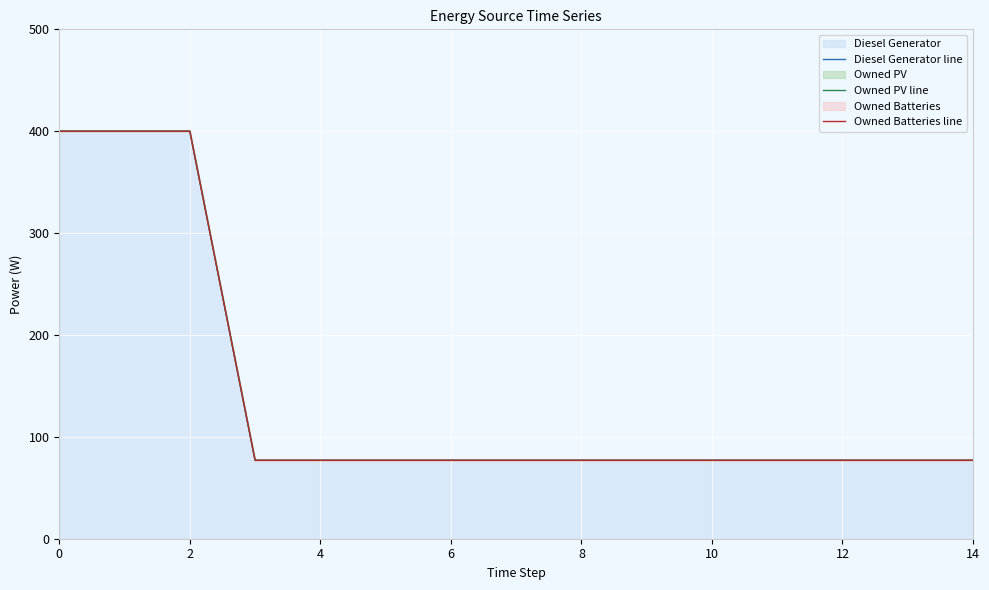

The Diesel Generator line series shows 29 at 10. True or false?

False